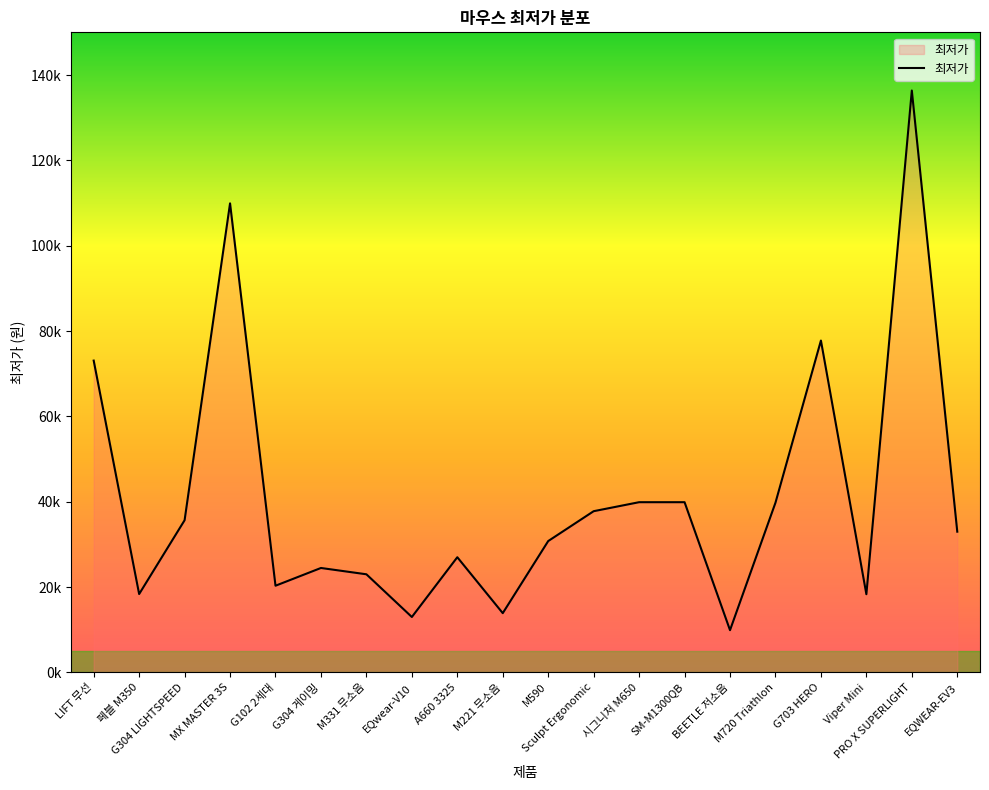

Where does the data first go above 32990?

LIFT 무선